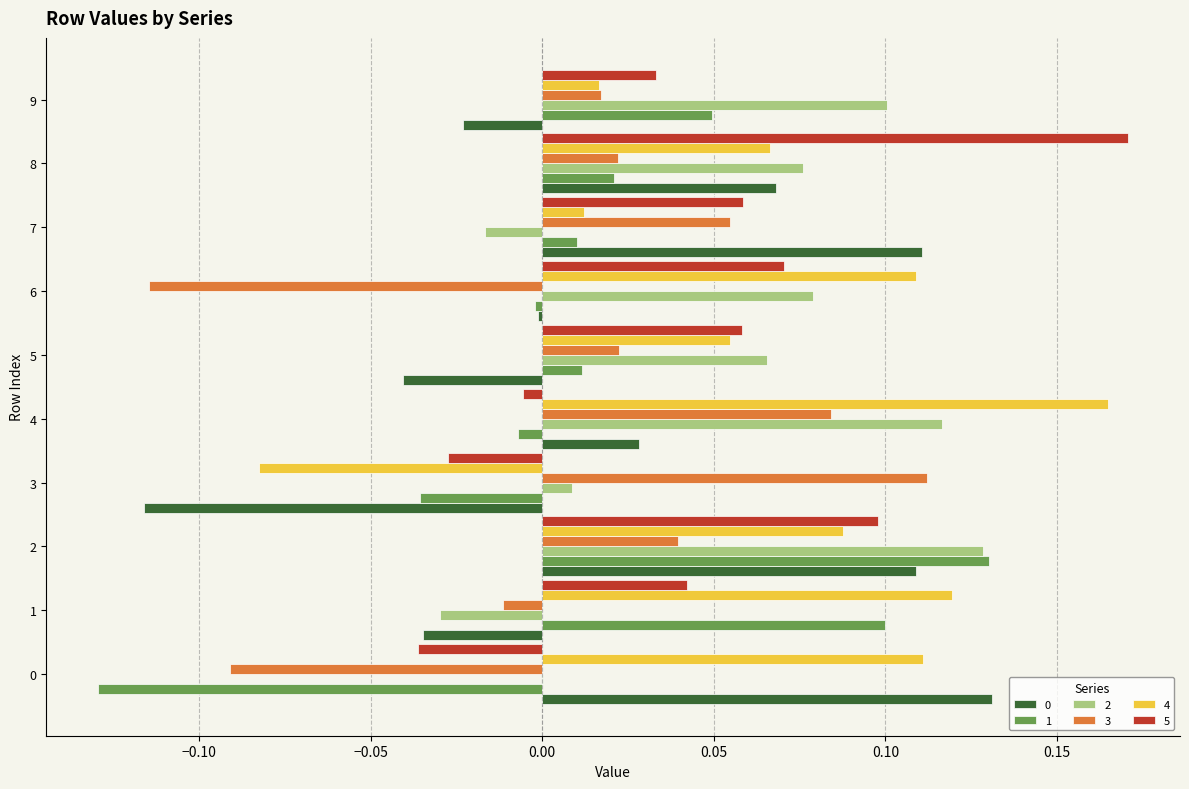

The 2 series shows -0.0 at 1. True or false?

True